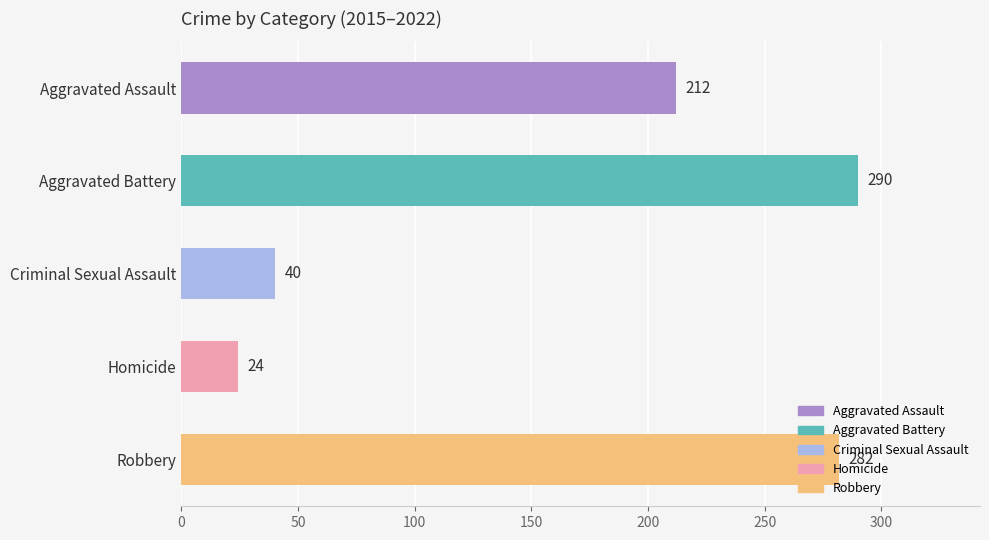

What is the value of the 2nd bar from the top?

290.0